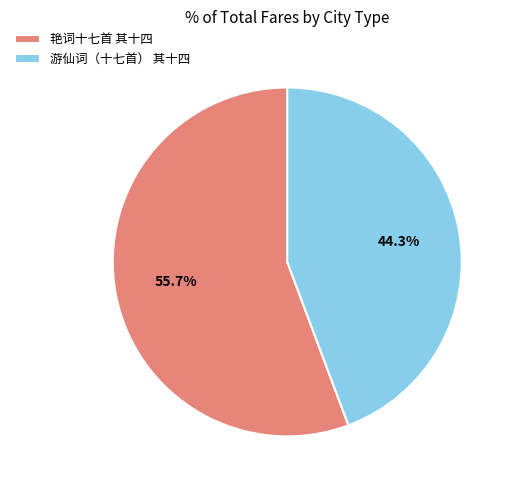

To the nearest percent, what is the difference between the 游仙词（十七首） 其十四 and 艳词十七首 其十四 slice percentages?

11%